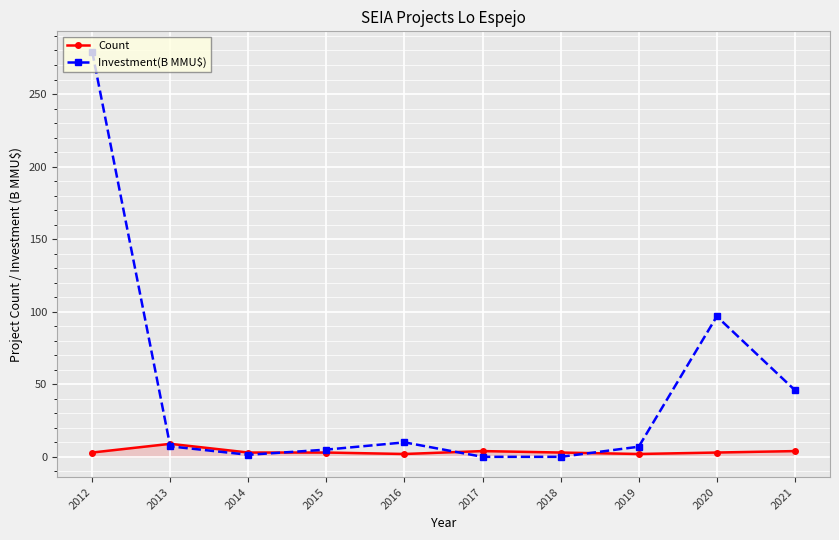

Where does the Investment(B MMU$) series first go above 7?

2012